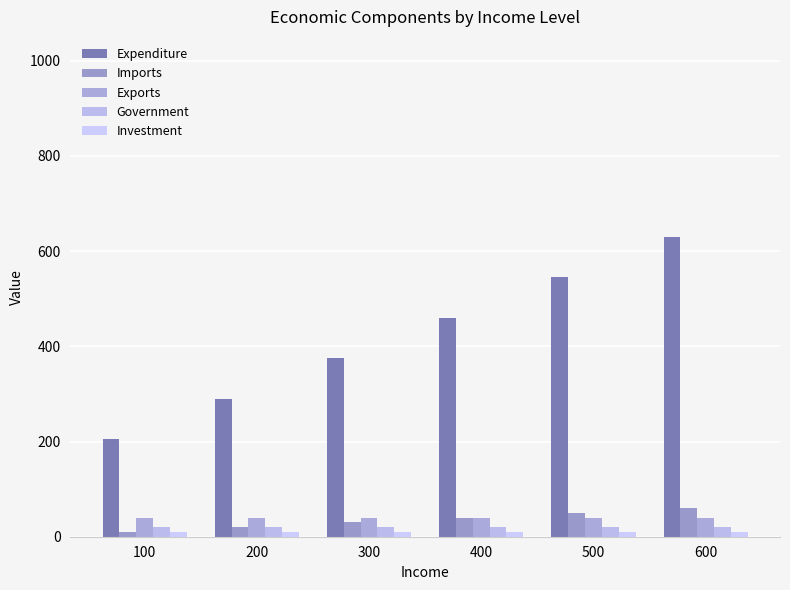

At how many categories does at least one series exceed 48?

6